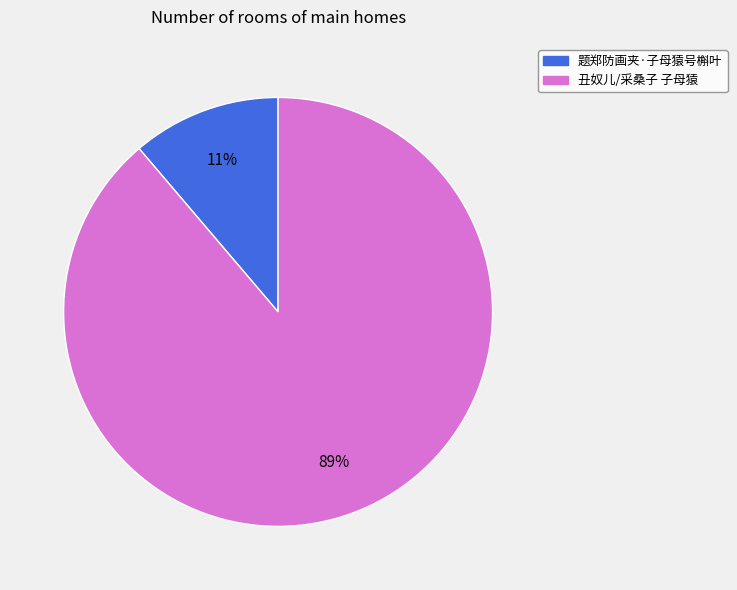

To the nearest percent, what percentage of the pie is 丑奴儿/采桑子 子母猿?

89%